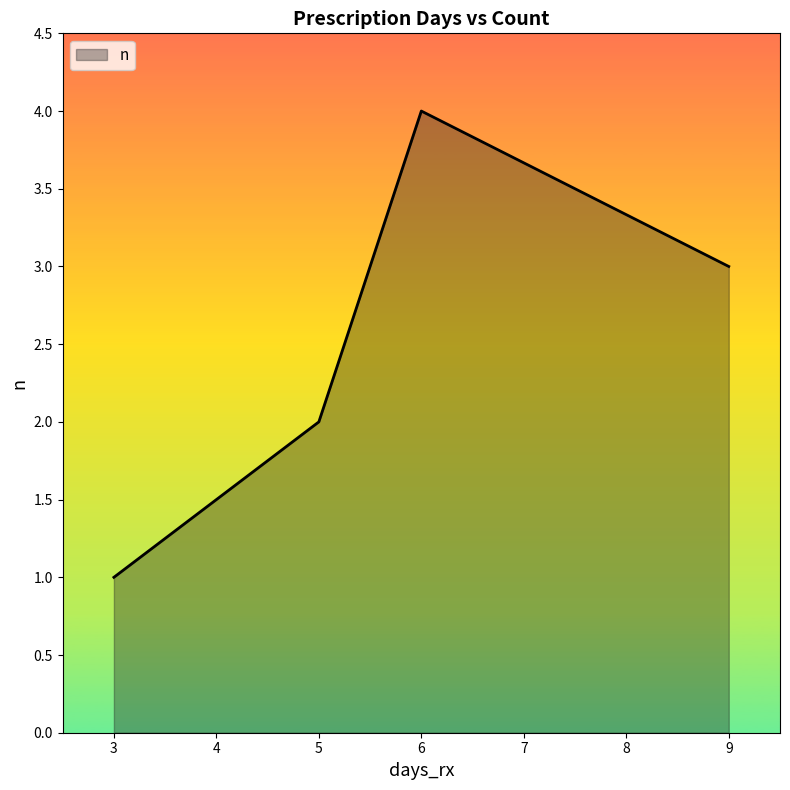

At which category does the data reach its first local peak?

6